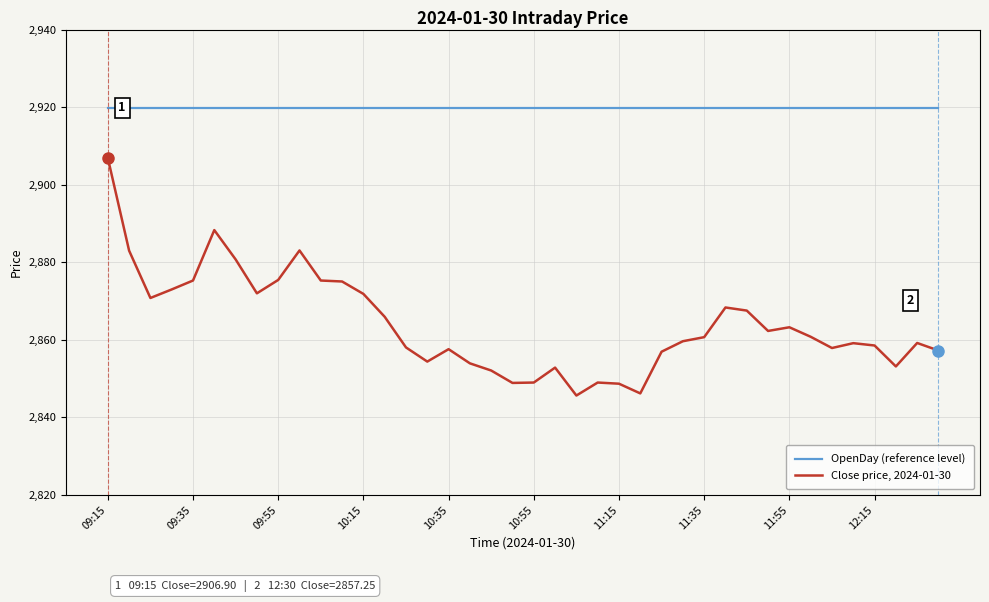

Which series has the largest range (max minus min)?

Close price, 2024-01-30